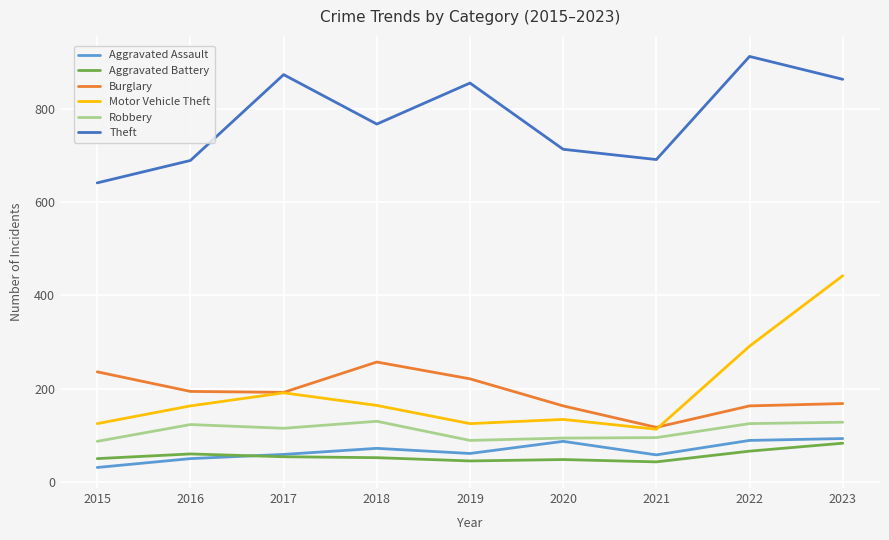

Which label corresponds to the largest value in the chart?

2022